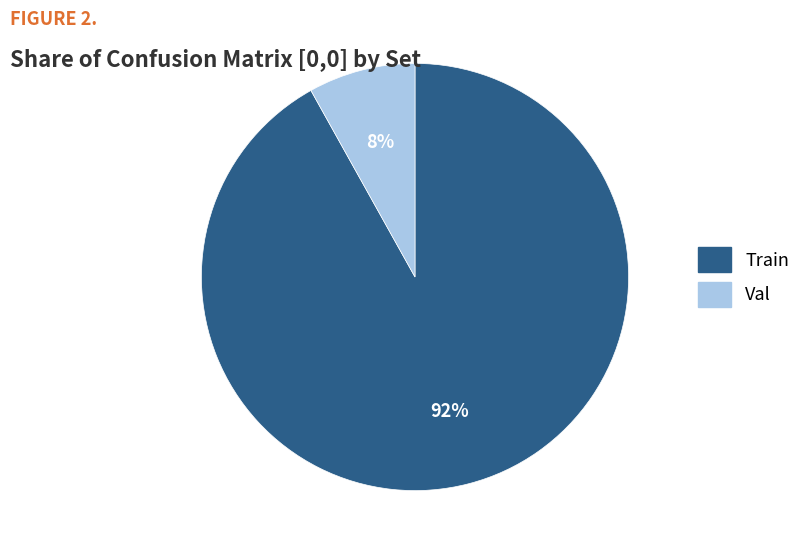

Rank the categories by value from lowest to highest.

Val, Train